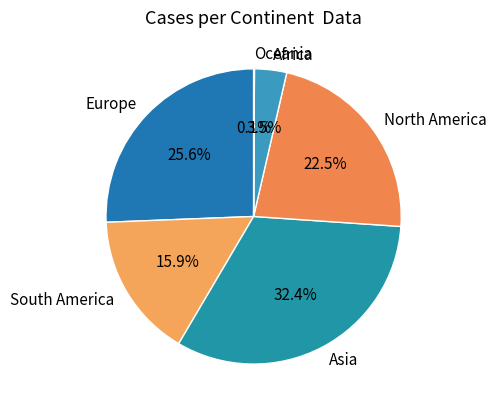

Do Africa and South America together represent more than half of the pie?

No